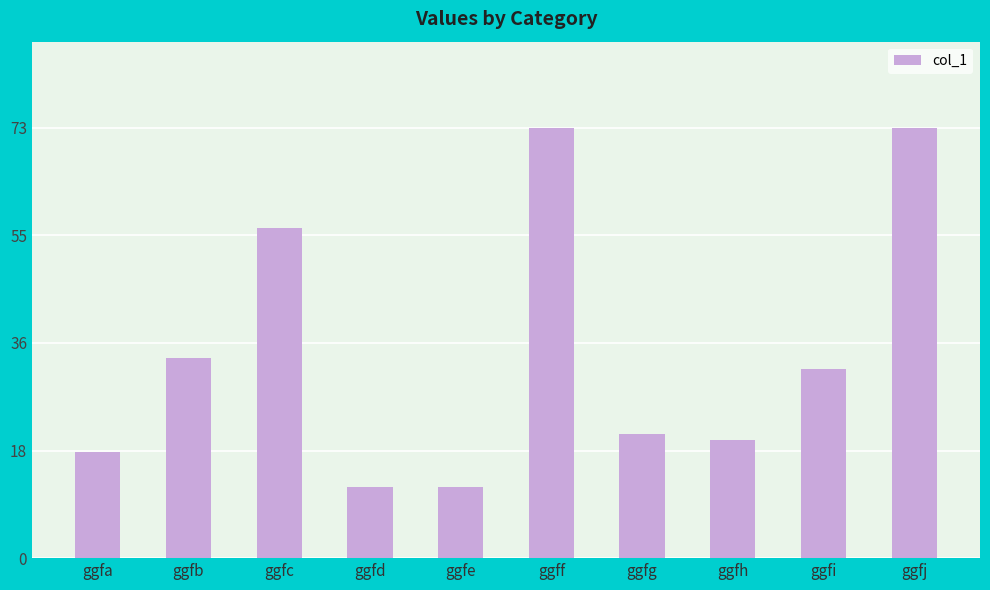

What is the smallest value displayed?

12